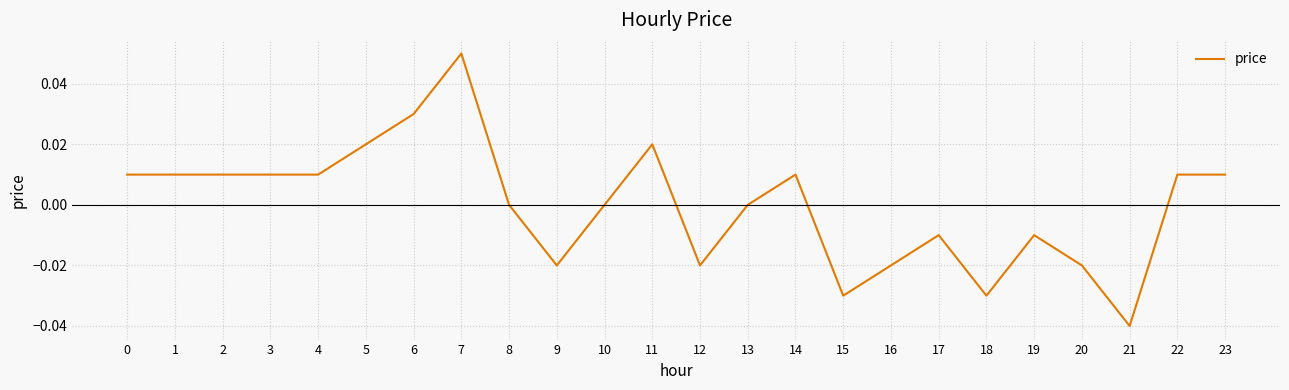

Which has a higher value, 6 or 21?

6